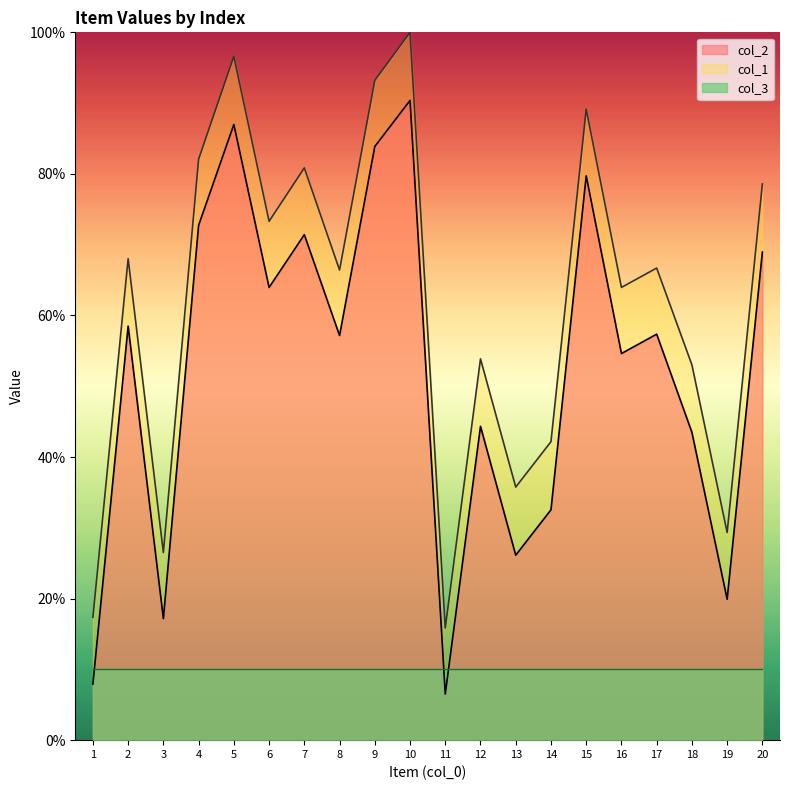

What is the smallest value displayed?

6.5